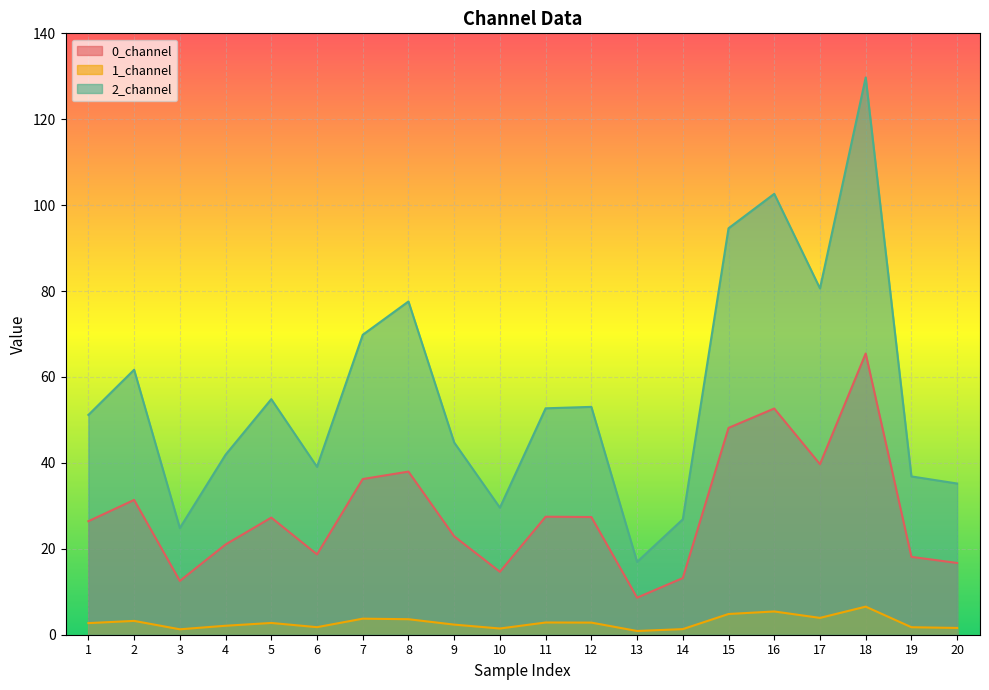

True or false: 0_channel has more than 0 points higher than both neighbors.

True